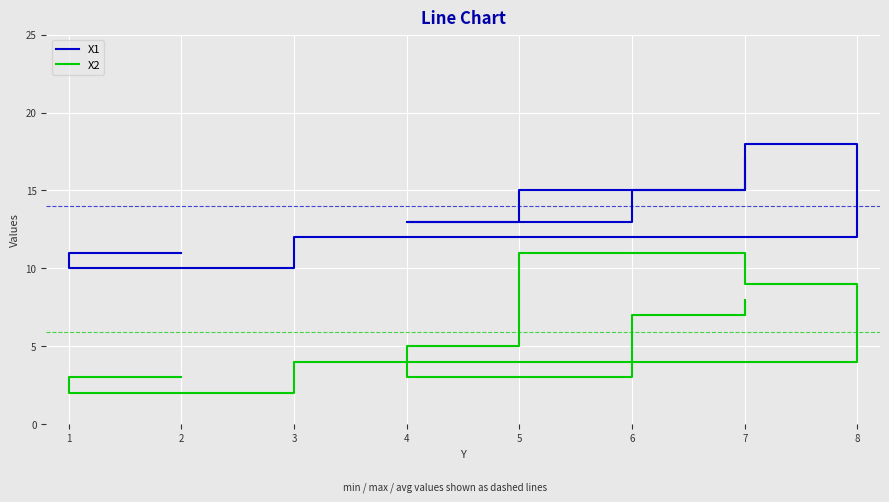

What is the smallest value displayed?

2